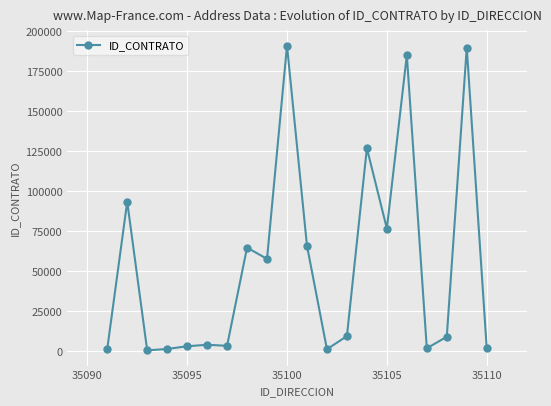

What is the difference between the maximum and minimum values?

190303